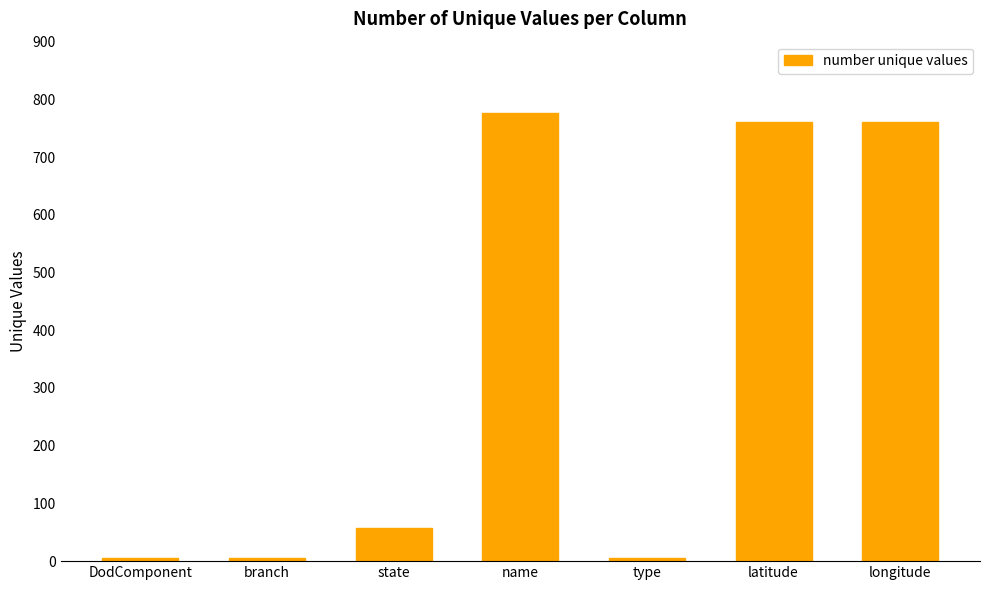

What is the smallest value displayed?

5